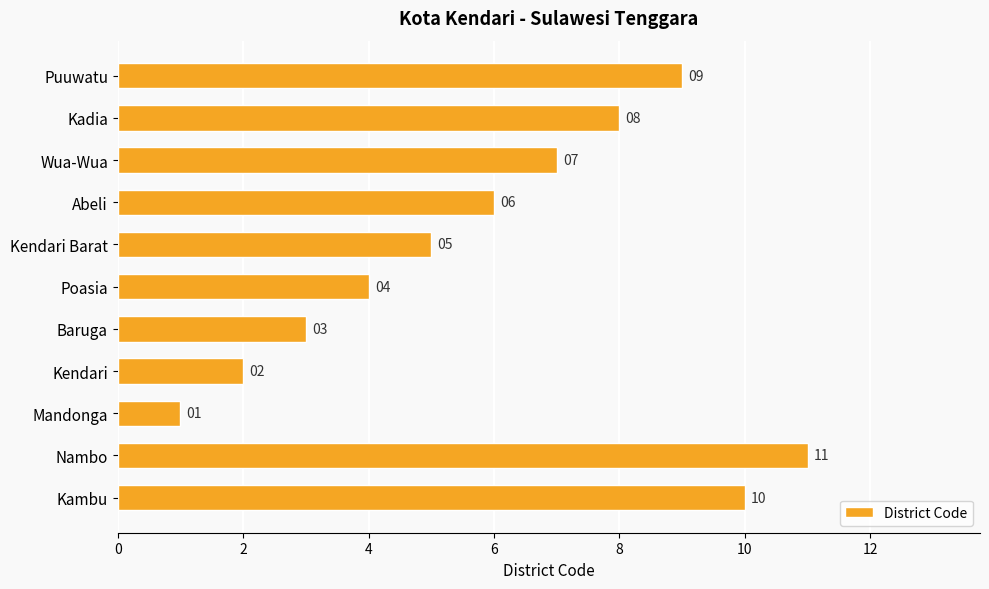

Count the values in the range 3 to 9.

7